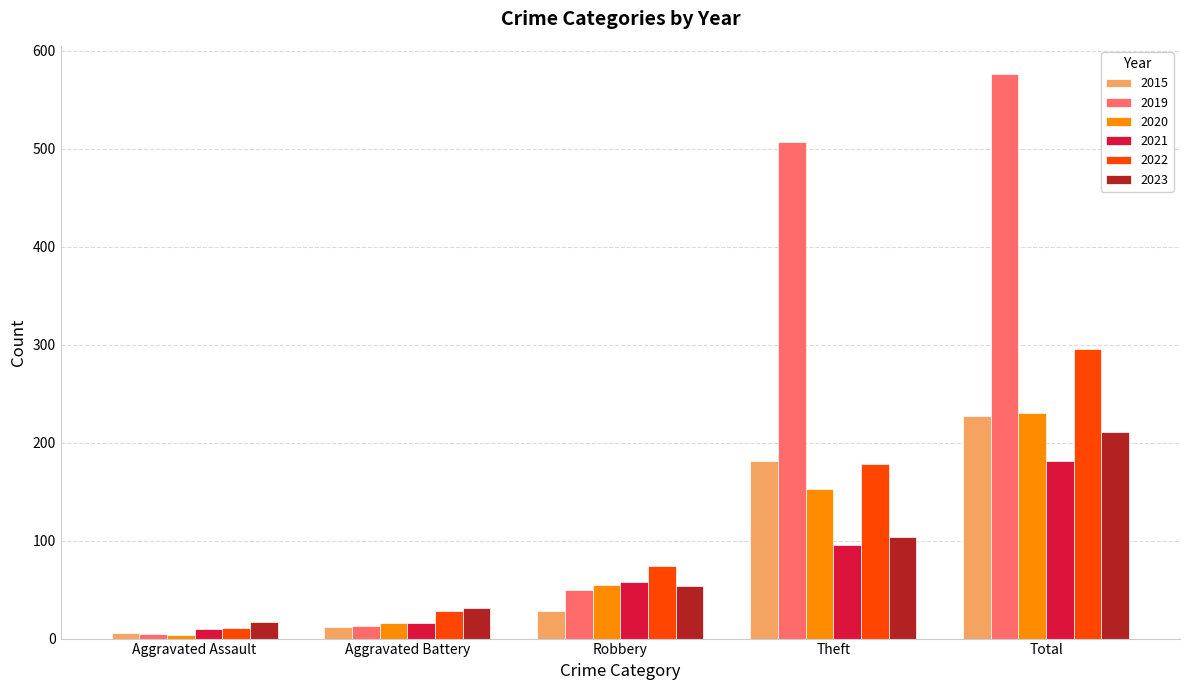

Which category has the lowest value in the 2021 series?

Aggravated Assault